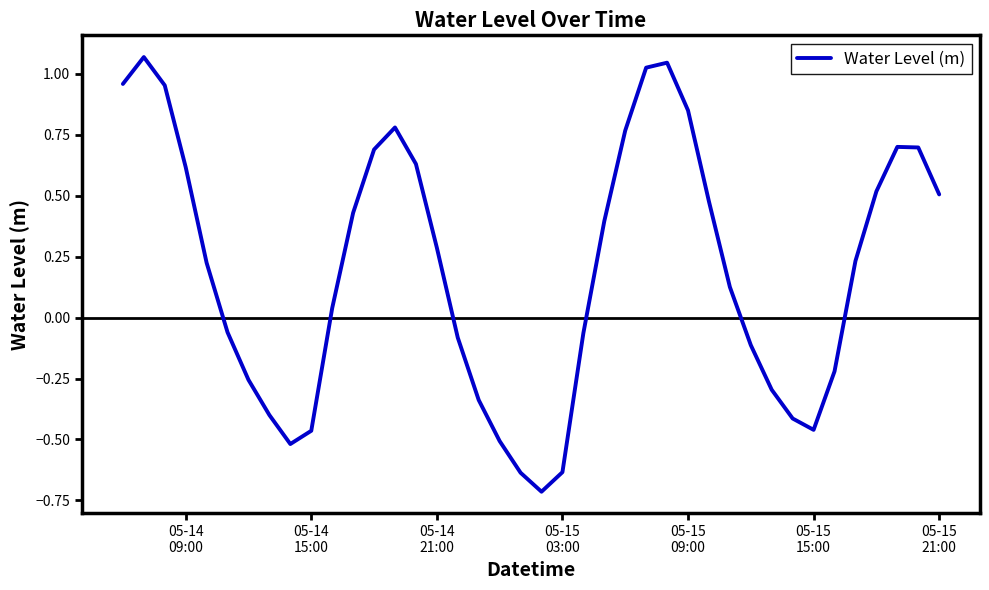

What is the smallest value displayed?

-0.7